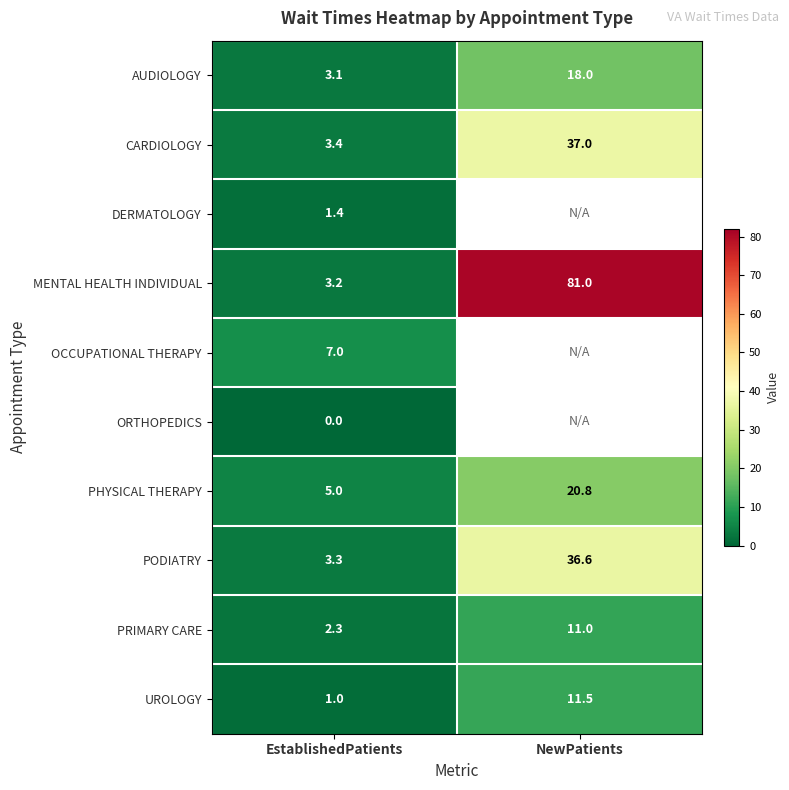

Where is PRIMARY CARE nearest to the value 6?

EstablishedPatients